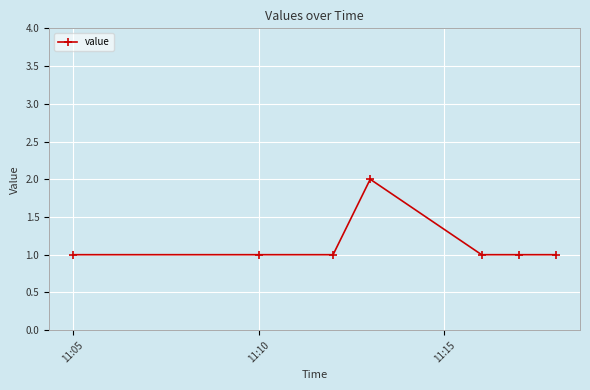

What is the sum of all values?

8